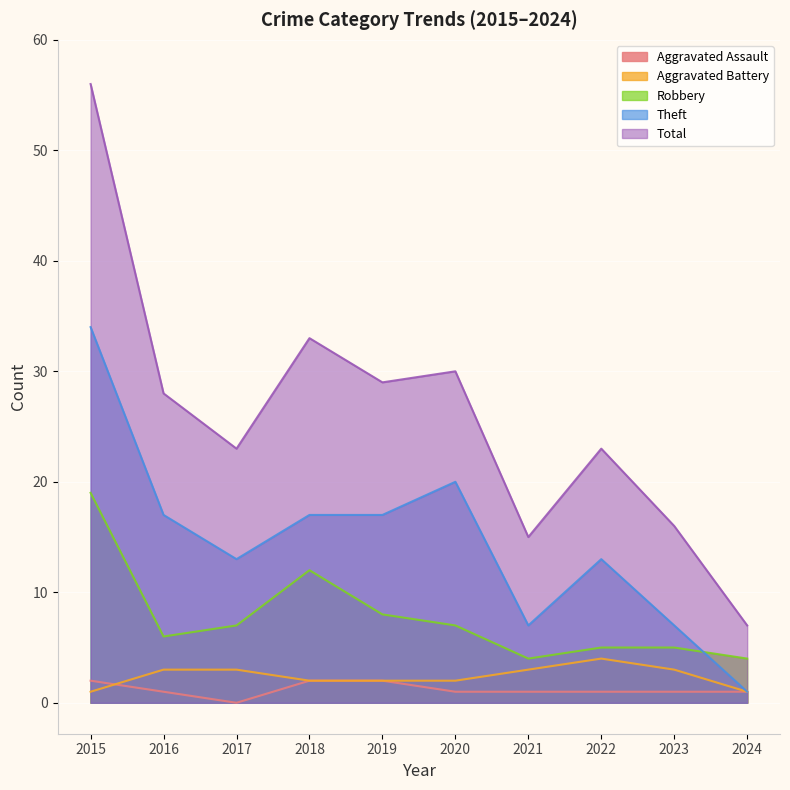

What is the total value across all series at 2019?

58